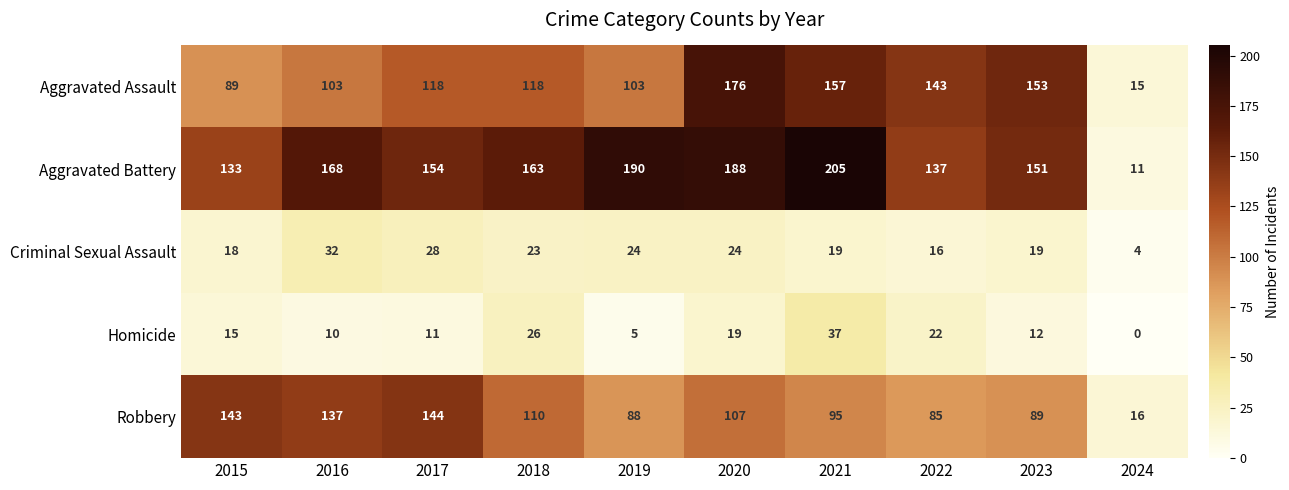

What is the difference between the highest and lowest values at 2020?

169